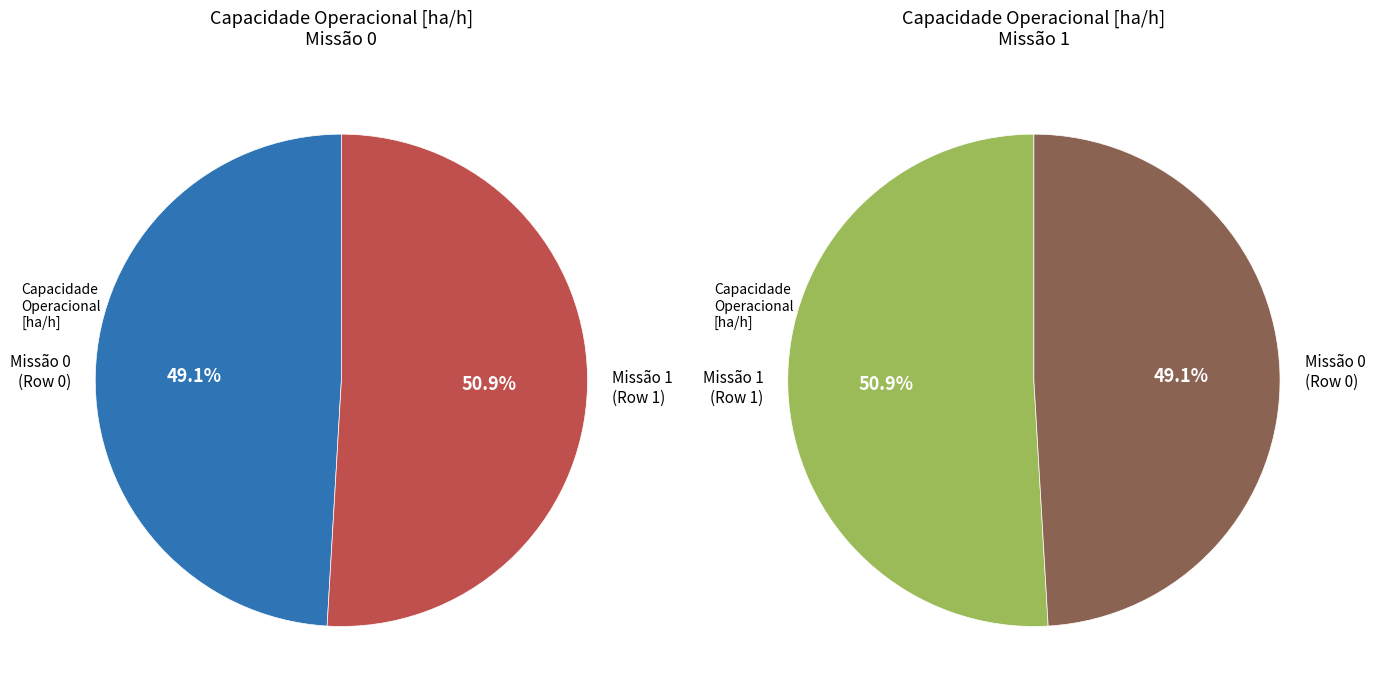

Is it true that 0 is 49% of the pie?

True